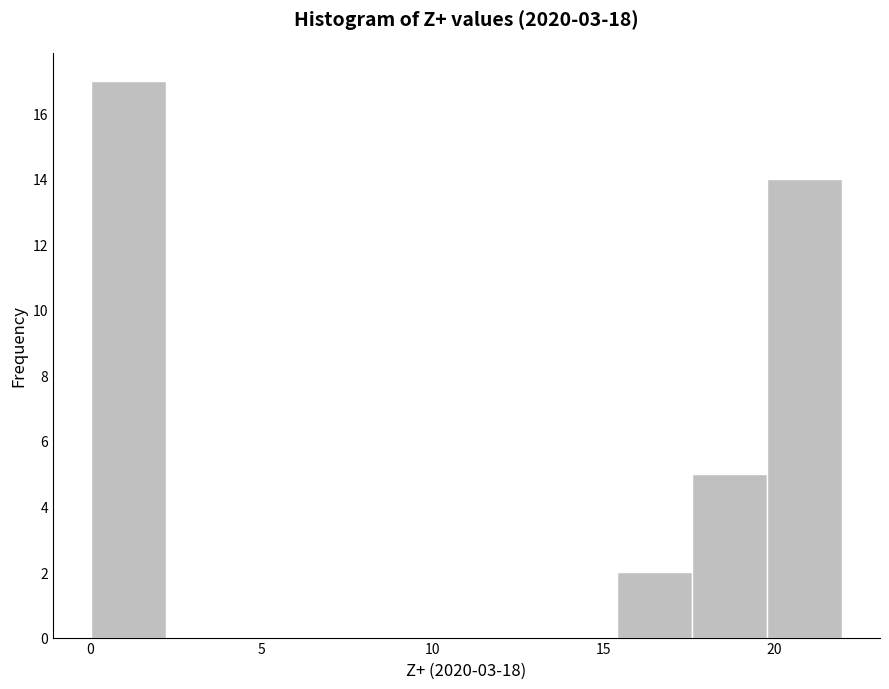

Reading left to right, list every bar in this chart as the range it spans on the x-axis followed by its height. Neither the bar edges nor the heights are printed on the chart, so give them approximately, as read against the axes.

0.0 to 2.0: 17
2.0 to 4.5: 0
4.5 to 6.5: 0
6.5 to 9.0: 0
9.0 to 11.0: 0
11.0 to 13.0: 0
13.0 to 15.5: 0
15.5 to 17.5: 2
17.5 to 20.0: 5
20.0 to 22.0: 14